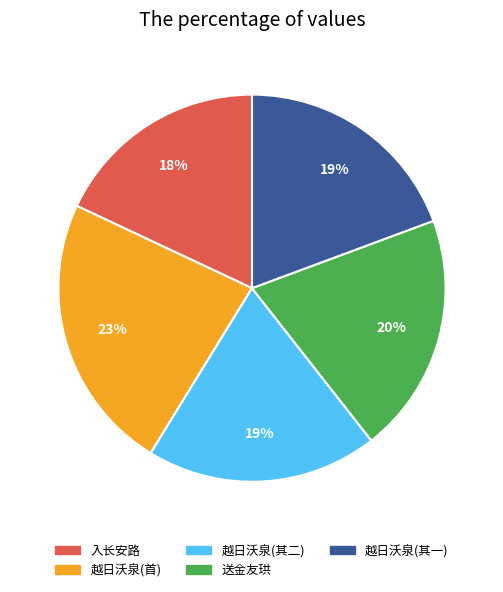

What is the ratio of the value at 送金友珙 to the value at 入长安路?

1.1